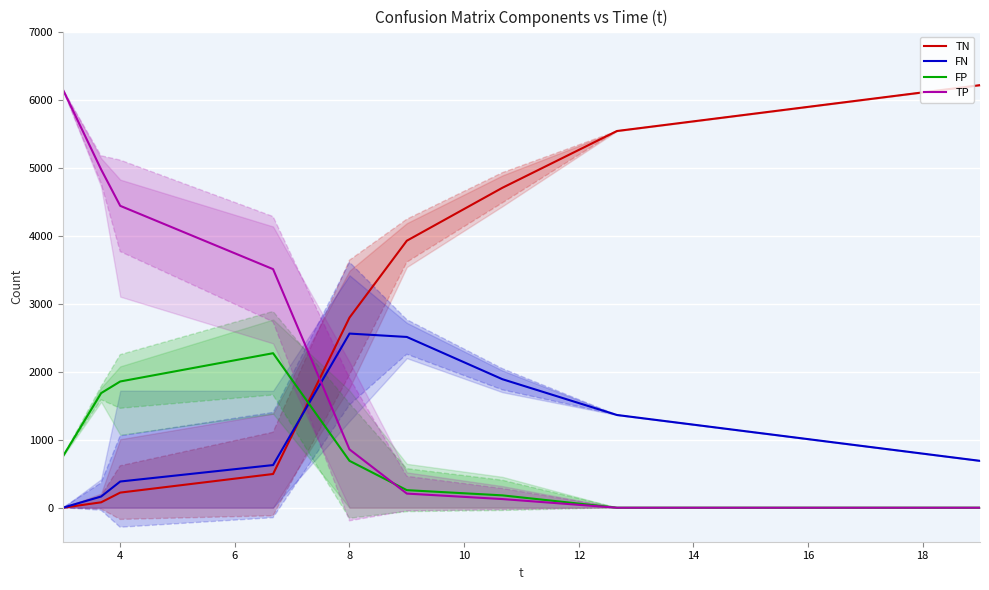

List the series in order of their peak value, highest first.

TN, TP, FN, FP